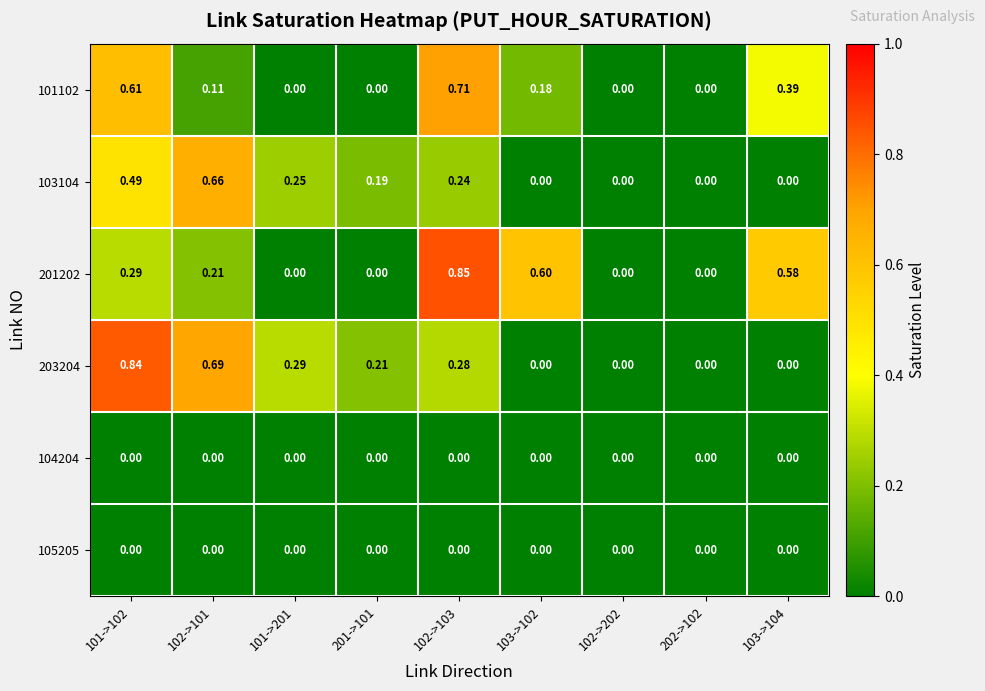

Is the value of 103104 at 101->102 greater than the value of 105205 at 102->202?

Yes